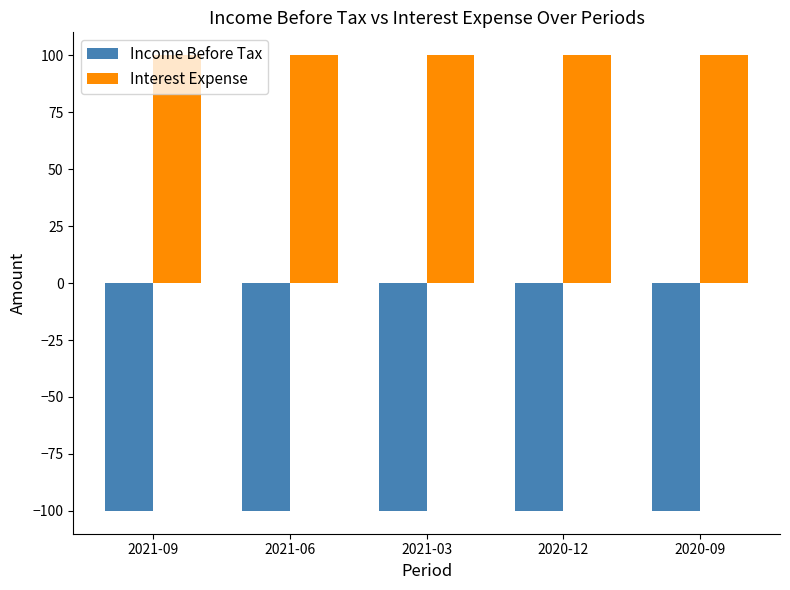

Is the value of Income Before Tax at 2021-09 greater than the value of Interest Expense at 2021-03?

No